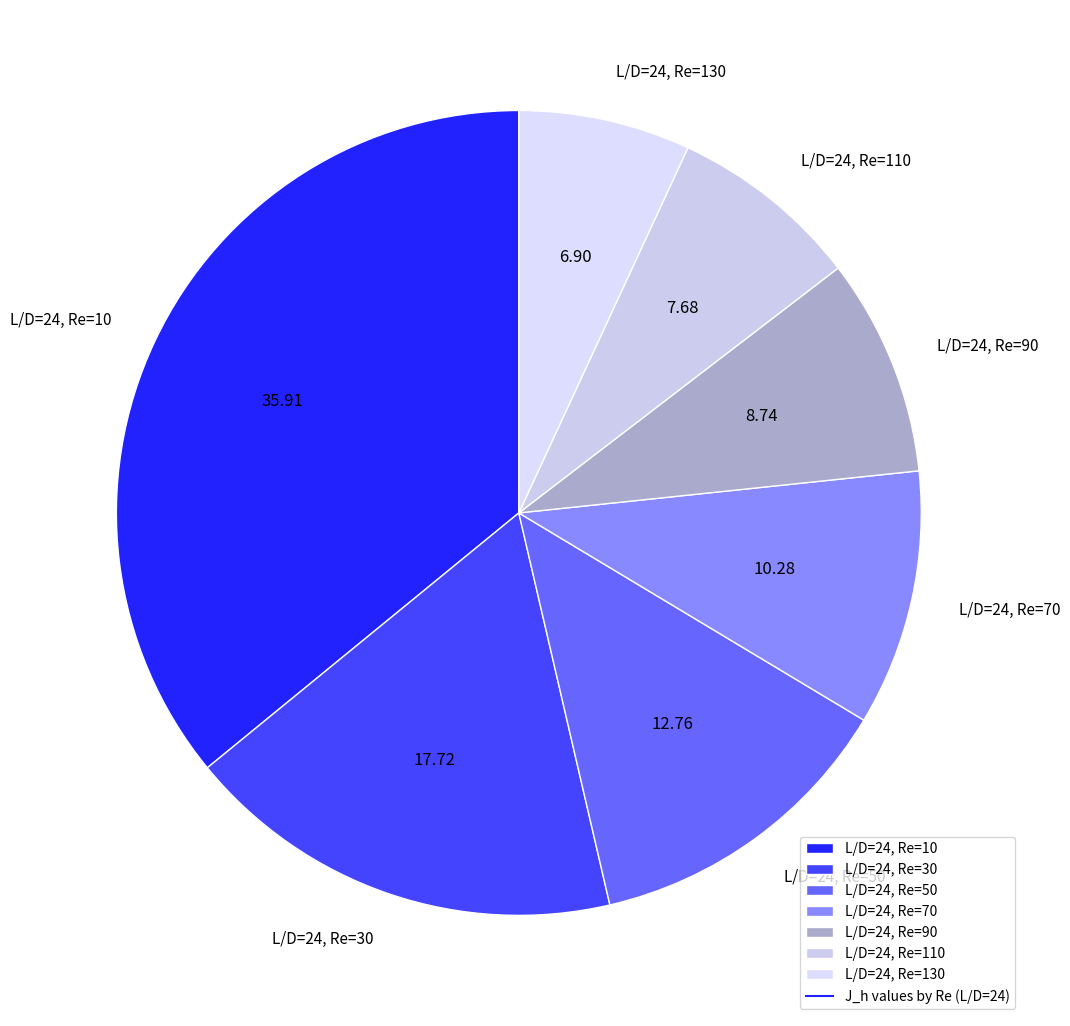

Combined, do L/D=24, Re=50 and L/D=24, Re=130 account for over 50%?

No